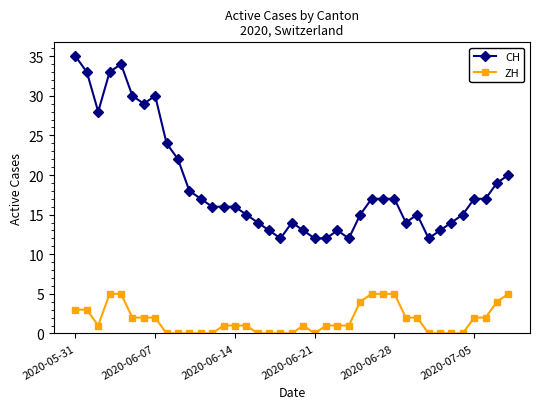

Does the chart have visible grid lines?

No